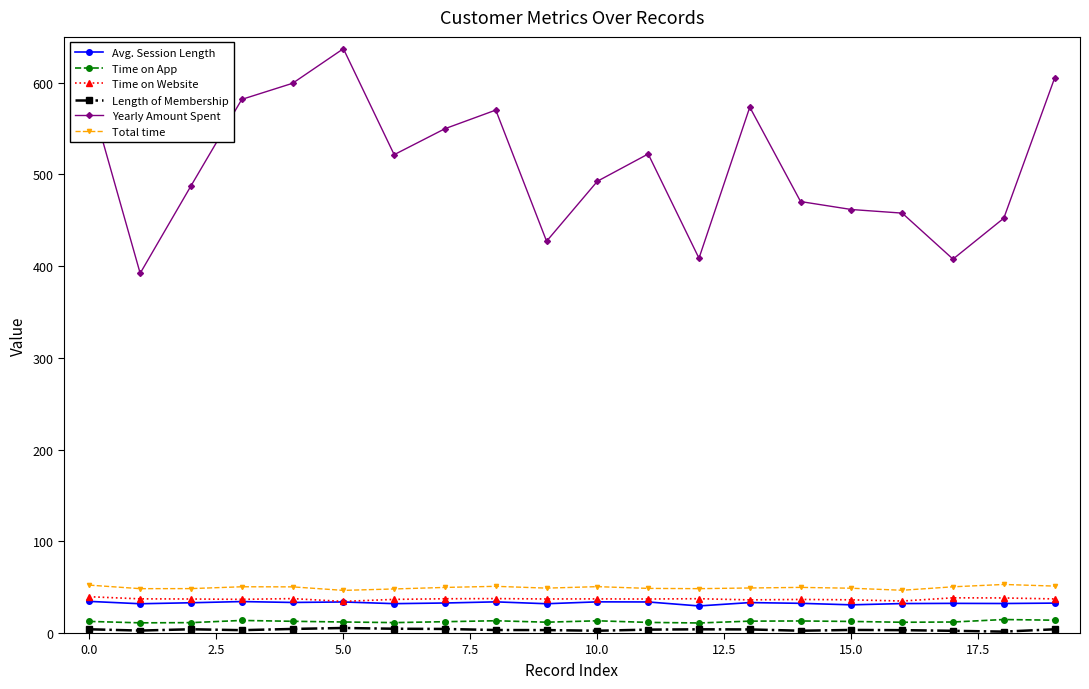

What is the minimum value for Total time?

46.5